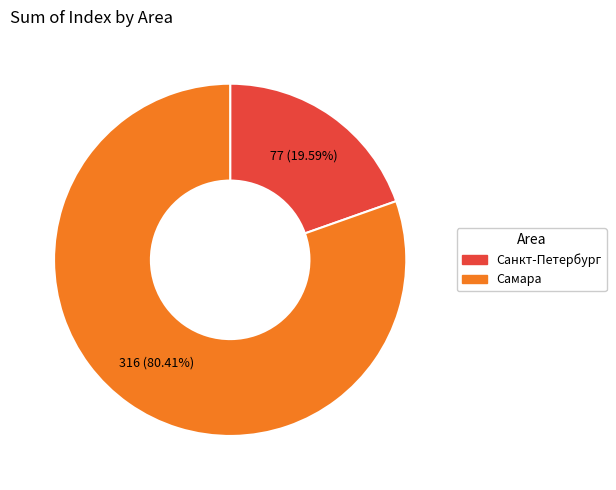

Does Санкт-Петербург represent more than half of the total?

No